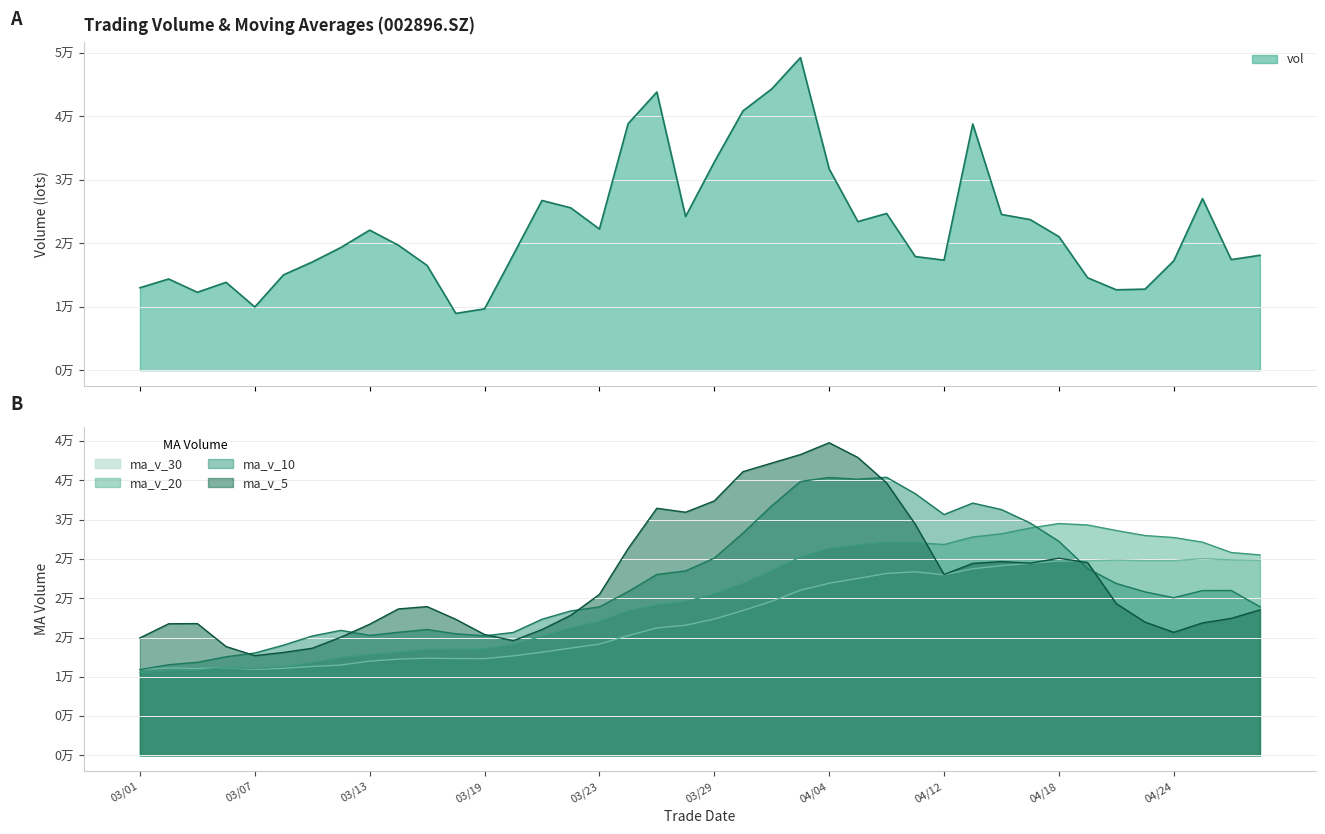

What is the greatest value displayed?

49242.2